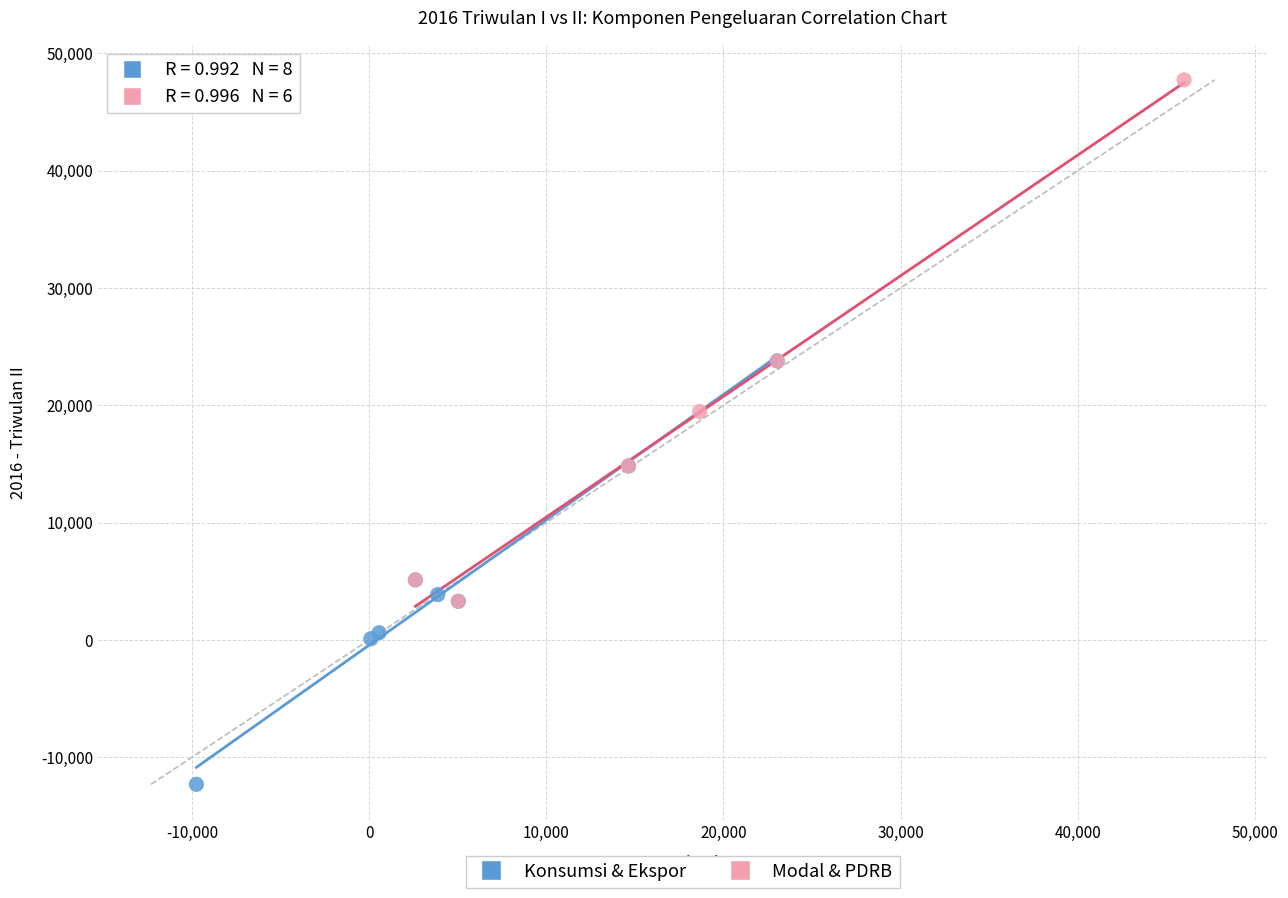

Which series contains the highest Y value?

Modal & PDRB